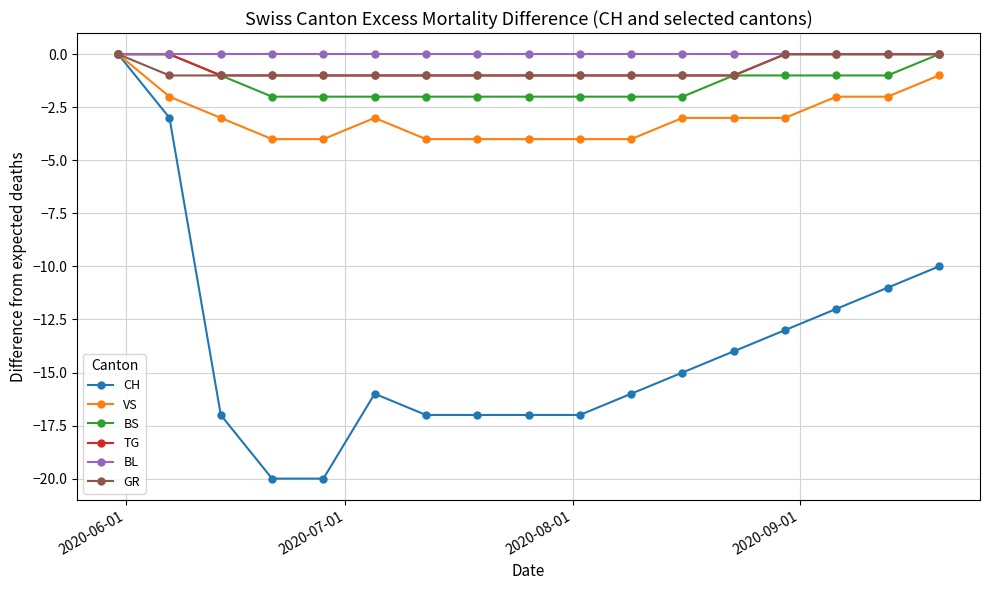

What is the value of the VS point at the 11th from the left?

-4